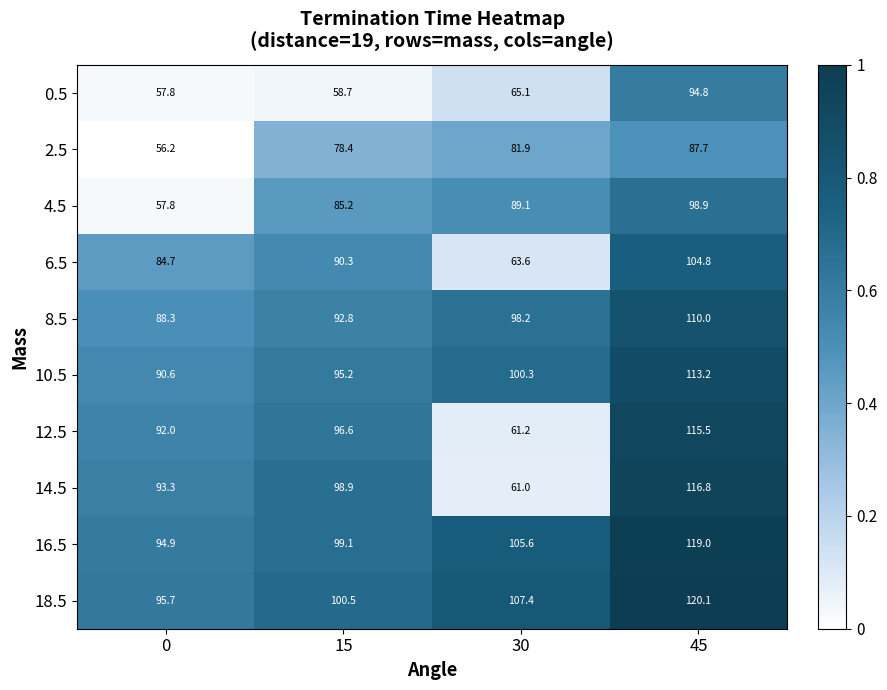

True or false: 14.5 has a value of 116.8 at 45.

True